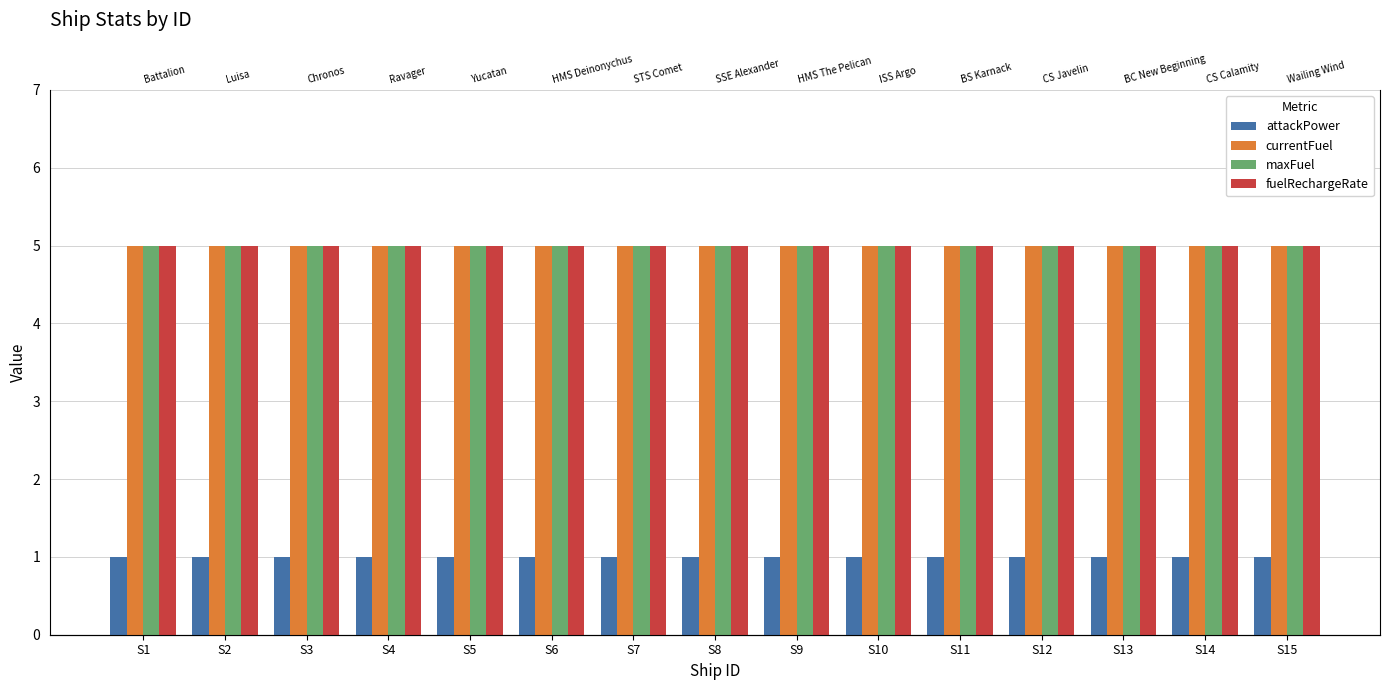

Reading left to right, what are all the values shown in this chart?

attackPower: S1=1	S2=1	S3=1	S4=1	S5=1	S6=1	S7=1	S8=1	S9=1	S10=1	S11=1	S12=1	S13=1	S14=1	S15=1
currentFuel: S1=5	S2=5	S3=5	S4=5	S5=5	S6=5	S7=5	S8=5	S9=5	S10=5	S11=5	S12=5	S13=5	S14=5	S15=5
maxFuel: S1=5	S2=5	S3=5	S4=5	S5=5	S6=5	S7=5	S8=5	S9=5	S10=5	S11=5	S12=5	S13=5	S14=5	S15=5
fuelRechargeRate: S1=5	S2=5	S3=5	S4=5	S5=5	S6=5	S7=5	S8=5	S9=5	S10=5	S11=5	S12=5	S13=5	S14=5	S15=5